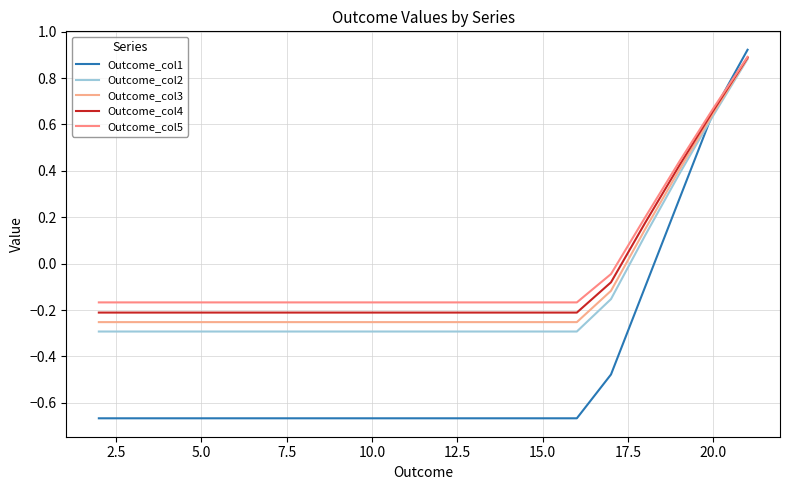

Is this an area chart (filled region under the line)?

No